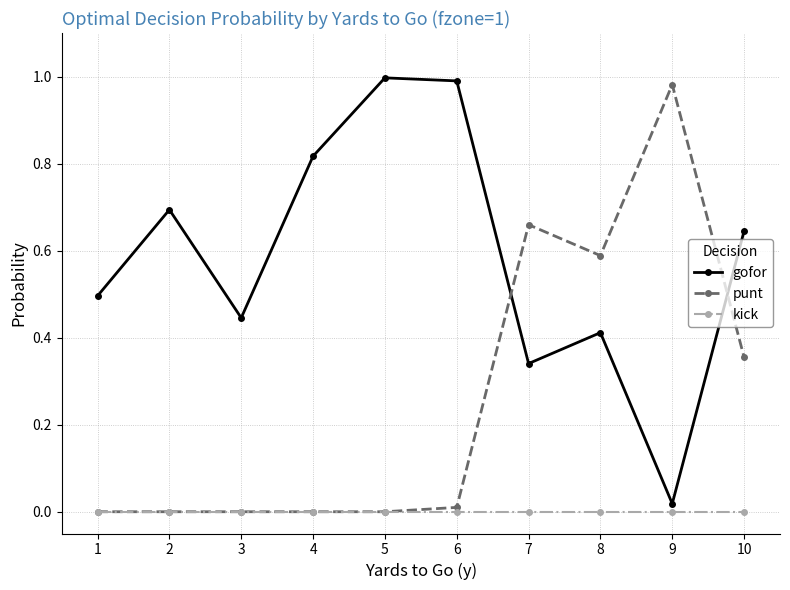

The punt series shows 0.4 at 10. True or false?

True